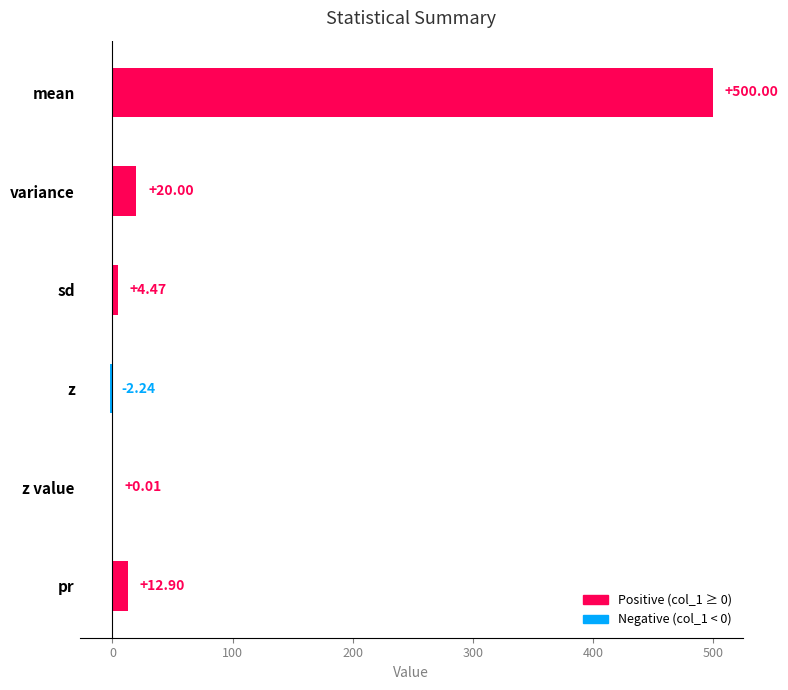

How many series are shown in this chart?

1